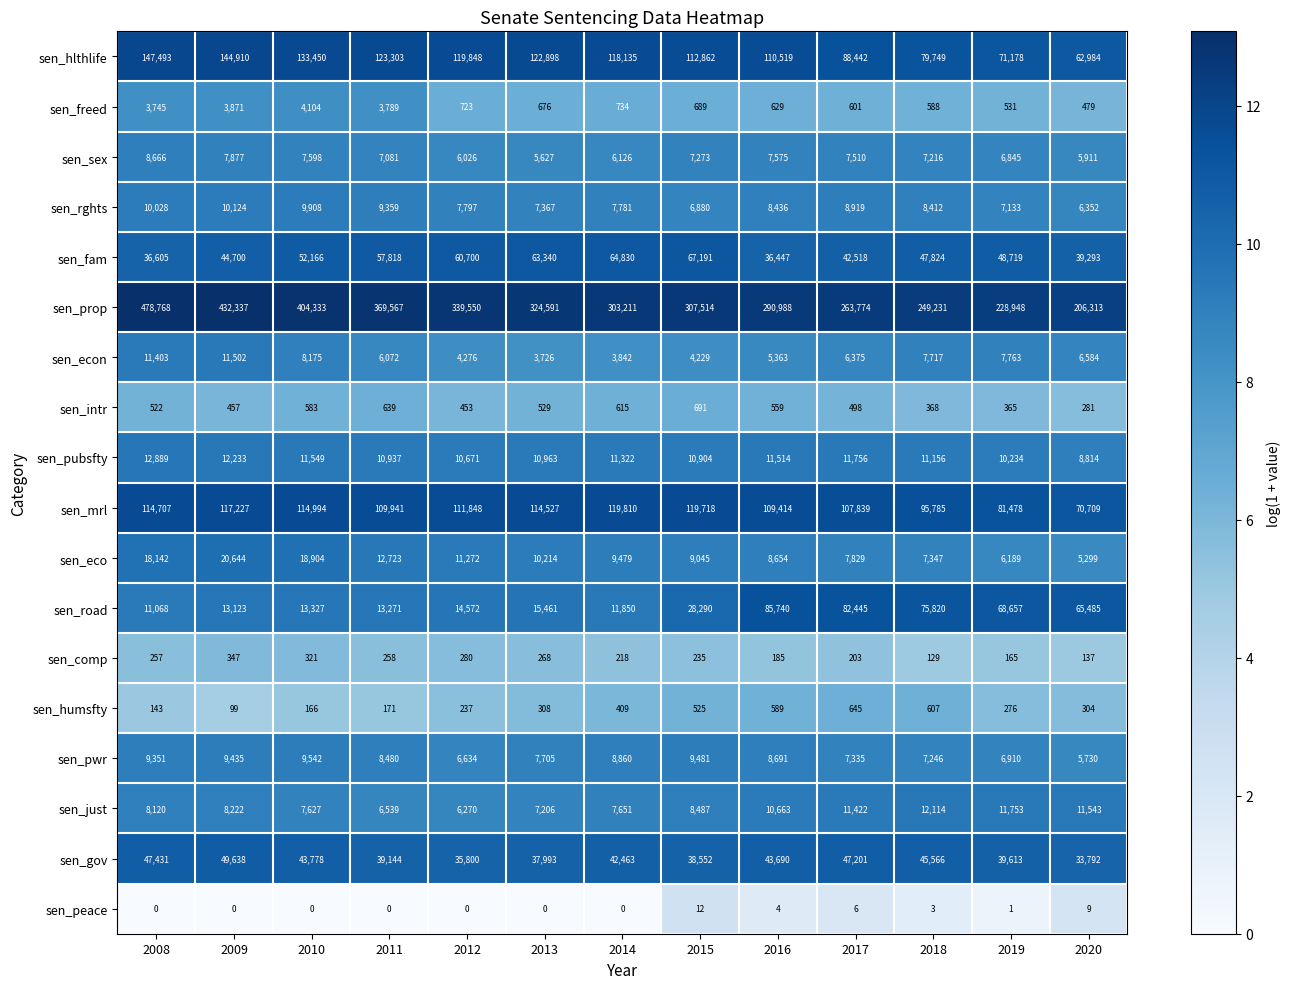

The value of sen_intr at 2011 is 639. True or false?

True